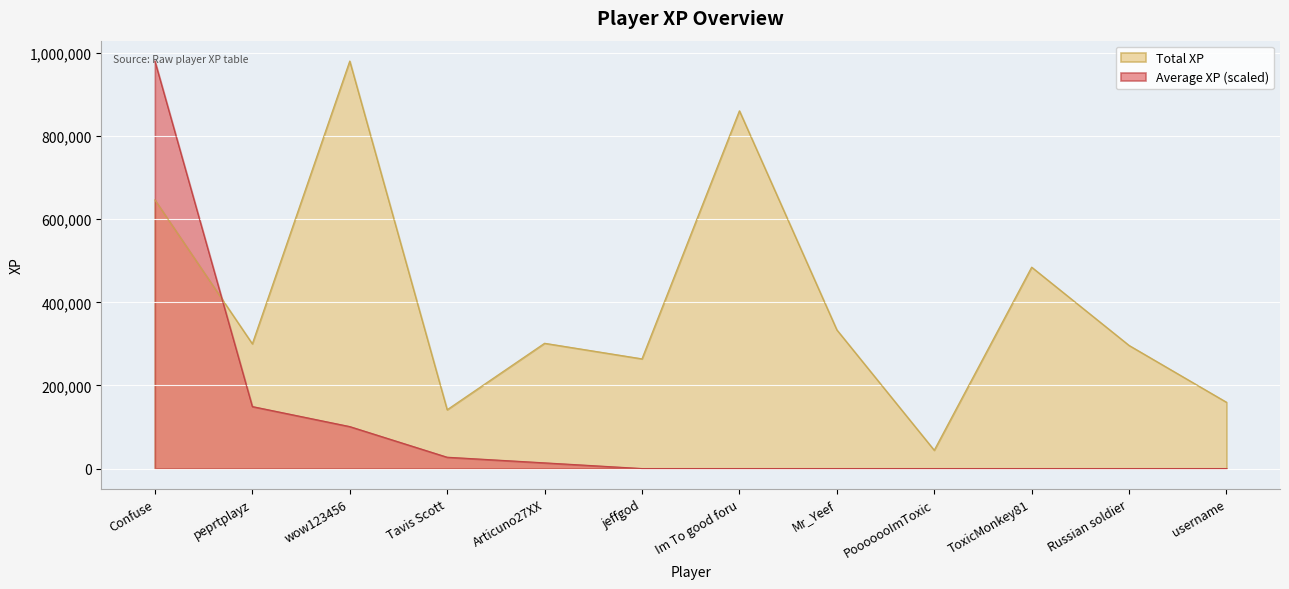

True or false: Average XP and Total XP cross at least once.

True